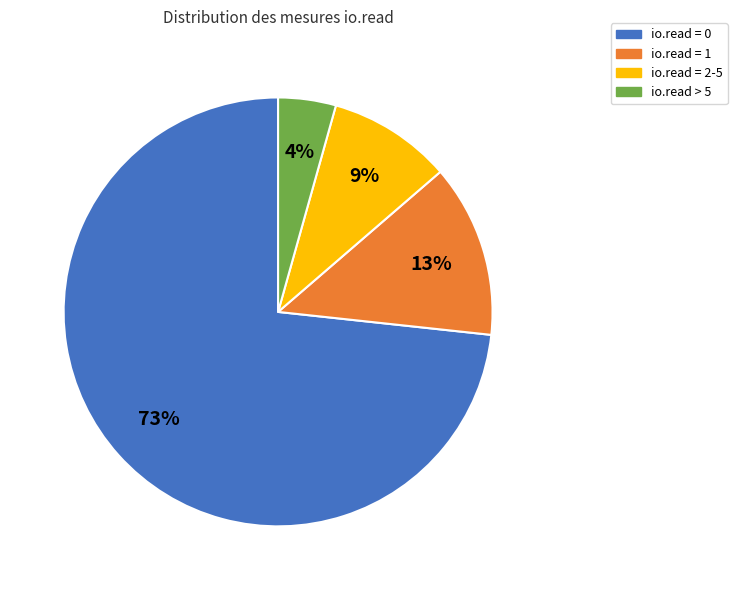

Is io.read = 1 the majority of the pie?

No